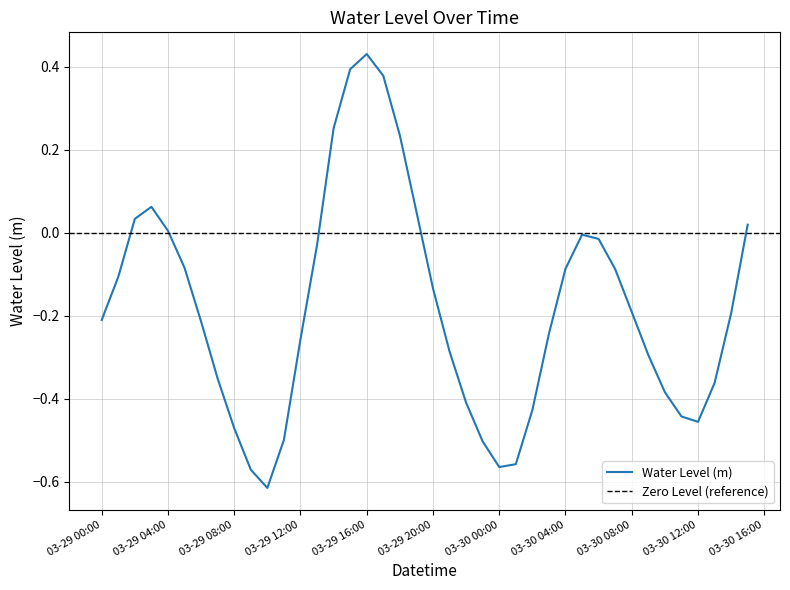

What is the smallest value displayed?

-0.6